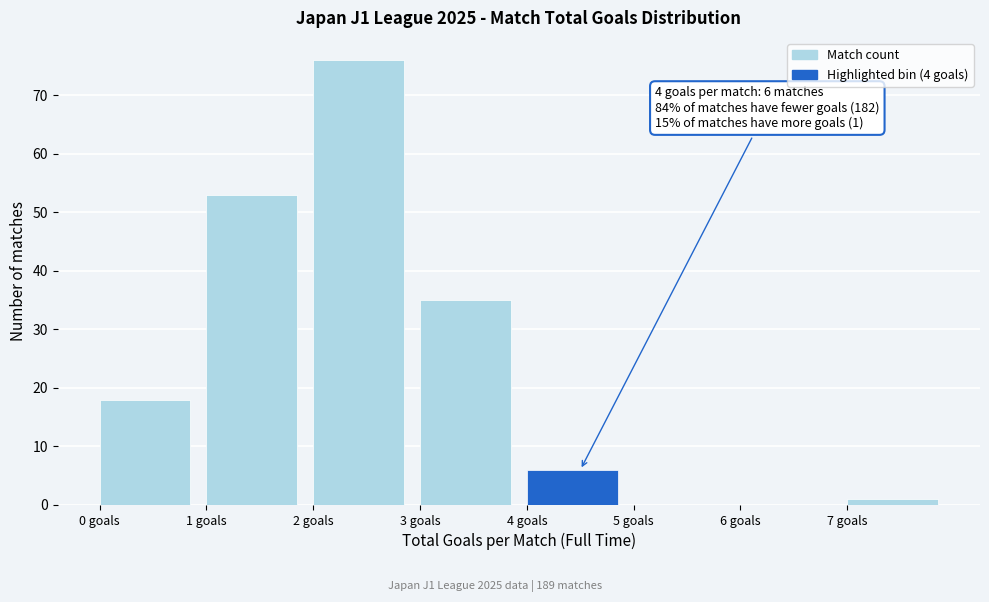

Which range on the x-axis has the tallest bar?

2 to 3